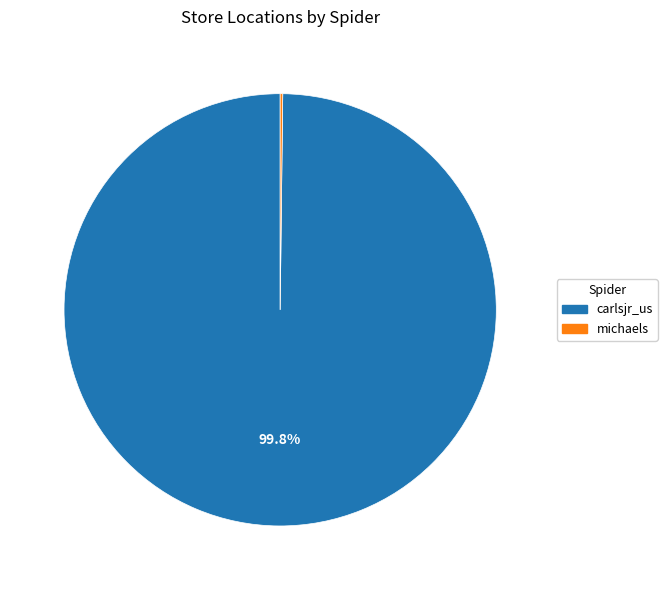

Which slice is the largest?

carlsjr_us